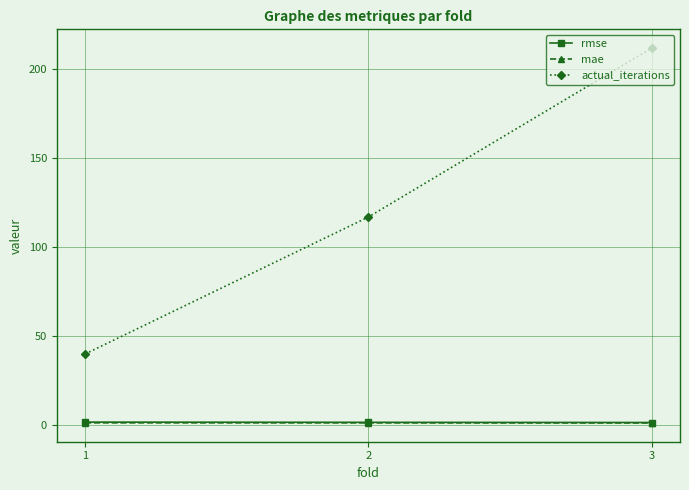

Between 1 and 2, which series saw the biggest shift?

actual_iterations